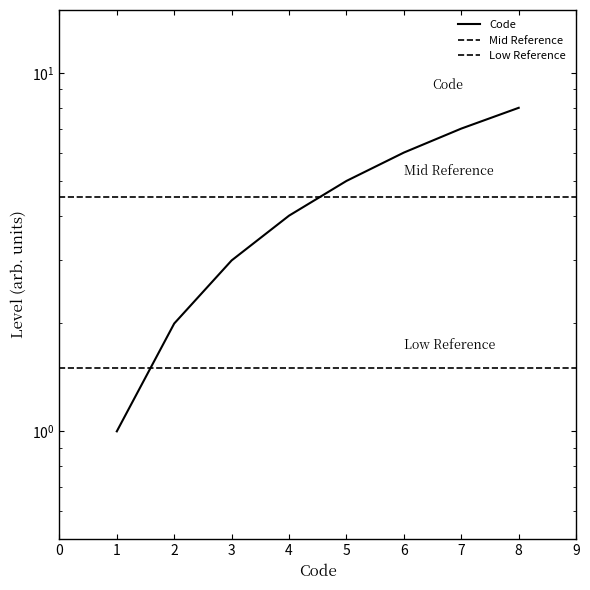

What is the change in value from 1 to 8?

+7